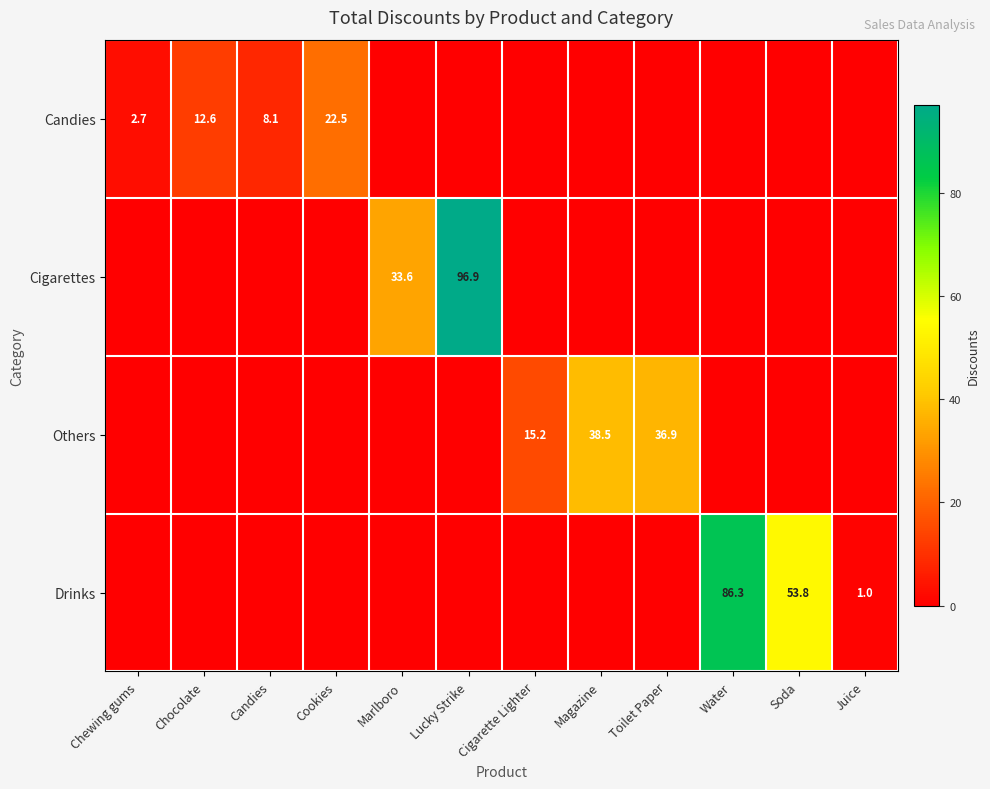

Is the value of Candies at Chocolate greater than the value of Drinks at Juice?

Yes